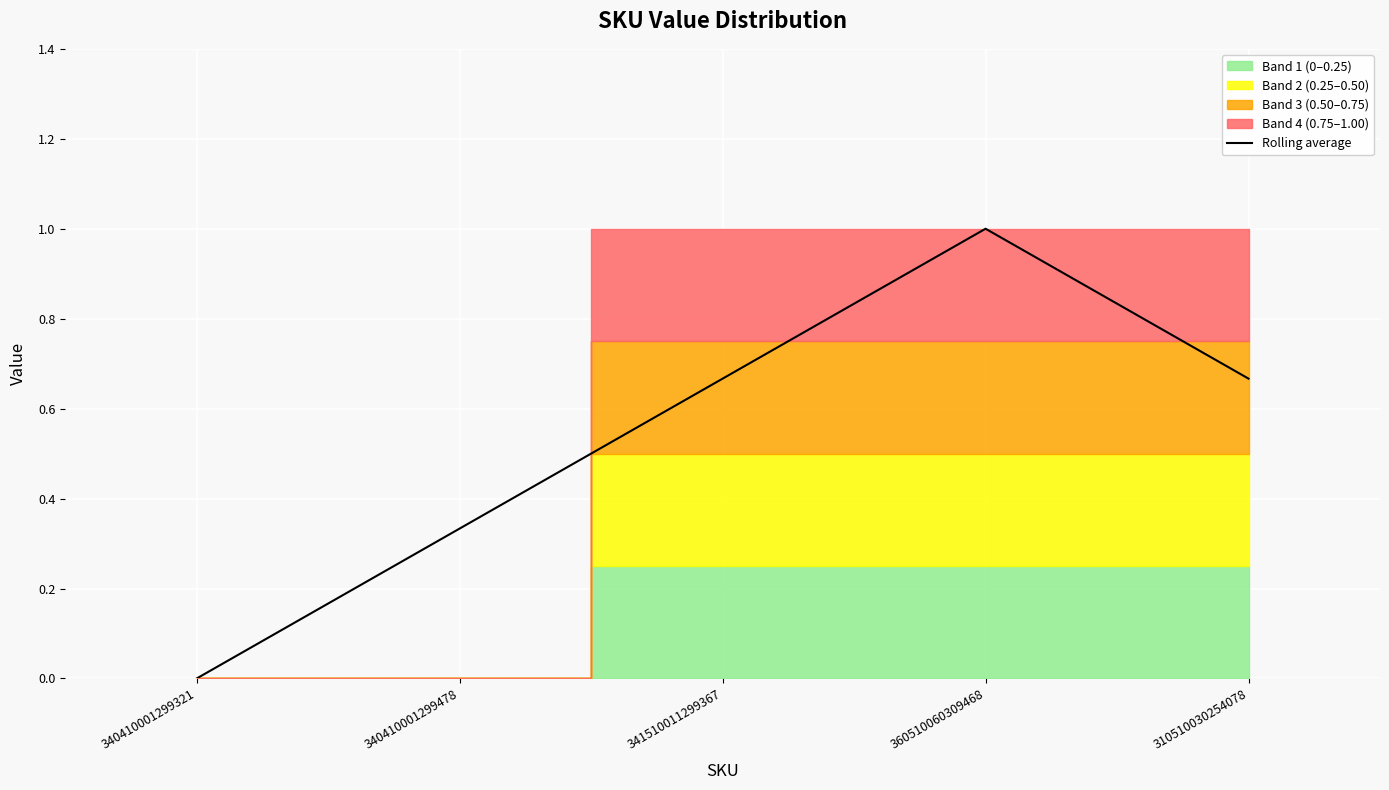

At which label does Rolling average reach its minimum?

340410001299321